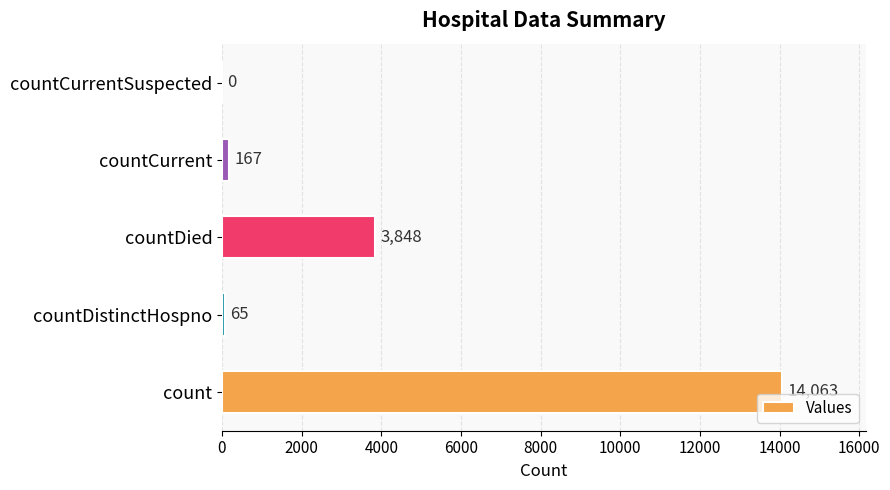

What is the sum of all values?

18143